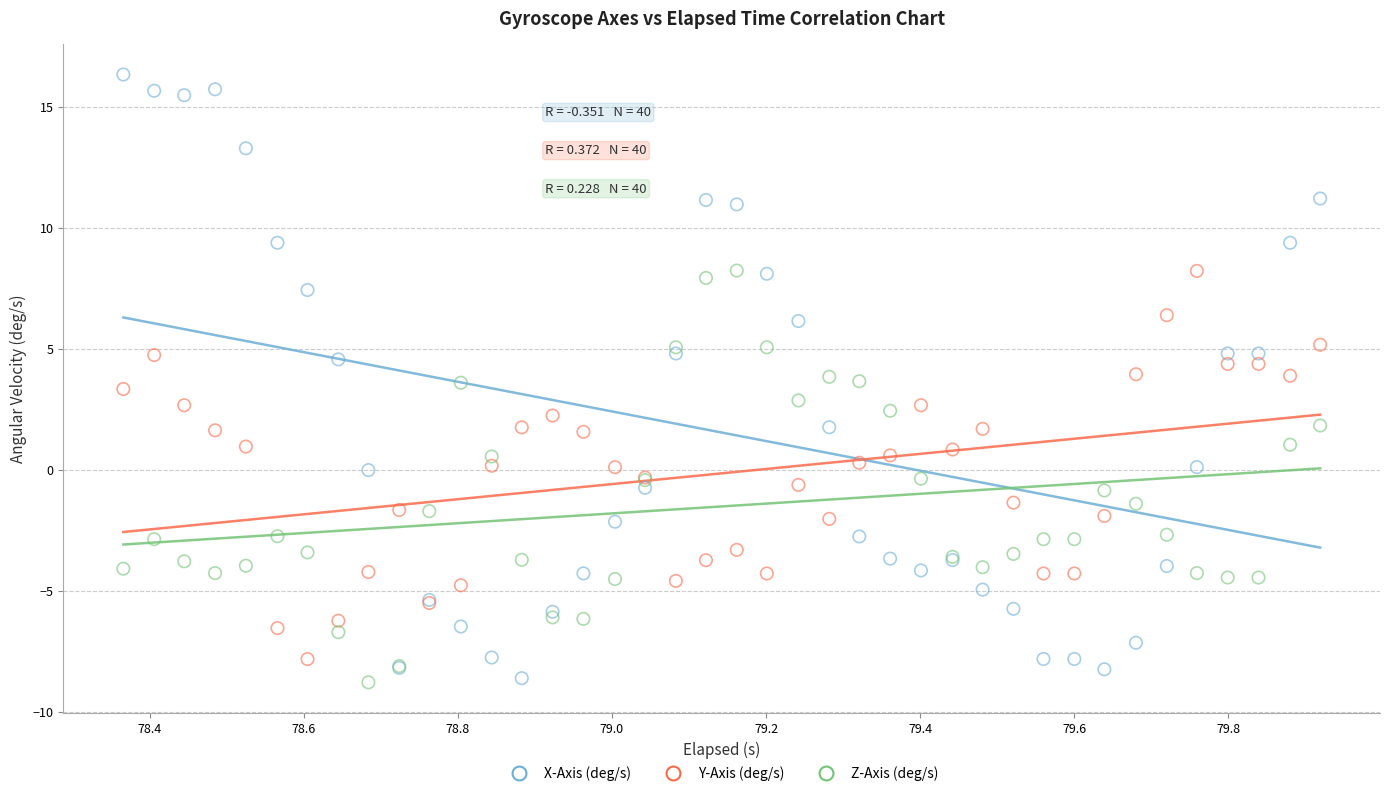

What is the X range (max minus min) for the scatter plot?

1.6